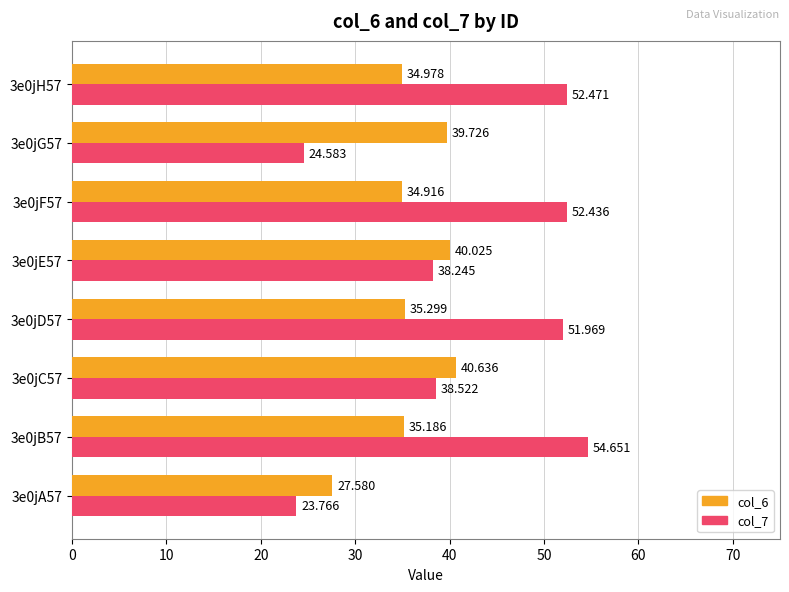

Which series has the largest total across all categories?

col_7